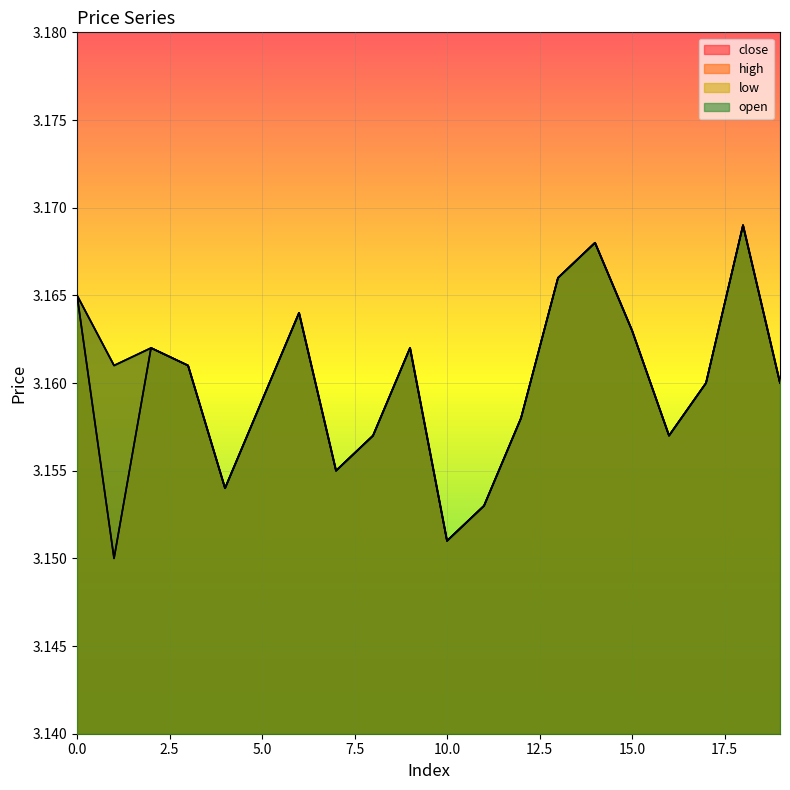

Reading left to right, list all the values displayed in this chart.

close: 0=3.2	1=3.1	2=3.2	3=3.2	4=3.2	5=3.2	6=3.2	7=3.2	8=3.2	9=3.2	10=3.2	11=3.2	12=3.2	13=3.2	14=3.2	15=3.2	16=3.2	17=3.2	18=3.2	19=3.2
high: 0=3.2	1=3.2	2=3.2	3=3.2	4=3.2	5=3.2	6=3.2	7=3.2	8=3.2	9=3.2	10=3.2	11=3.2	12=3.2	13=3.2	14=3.2	15=3.2	16=3.2	17=3.2	18=3.2	19=3.2
low: 0=3.2	1=3.1	2=3.2	3=3.2	4=3.2	5=3.2	6=3.2	7=3.2	8=3.2	9=3.2	10=3.2	11=3.2	12=3.2	13=3.2	14=3.2	15=3.2	16=3.2	17=3.2	18=3.2	19=3.2
open: 0=3.2	1=3.2	2=3.2	3=3.2	4=3.2	5=3.2	6=3.2	7=3.2	8=3.2	9=3.2	10=3.2	11=3.2	12=3.2	13=3.2	14=3.2	15=3.2	16=3.2	17=3.2	18=3.2	19=3.2